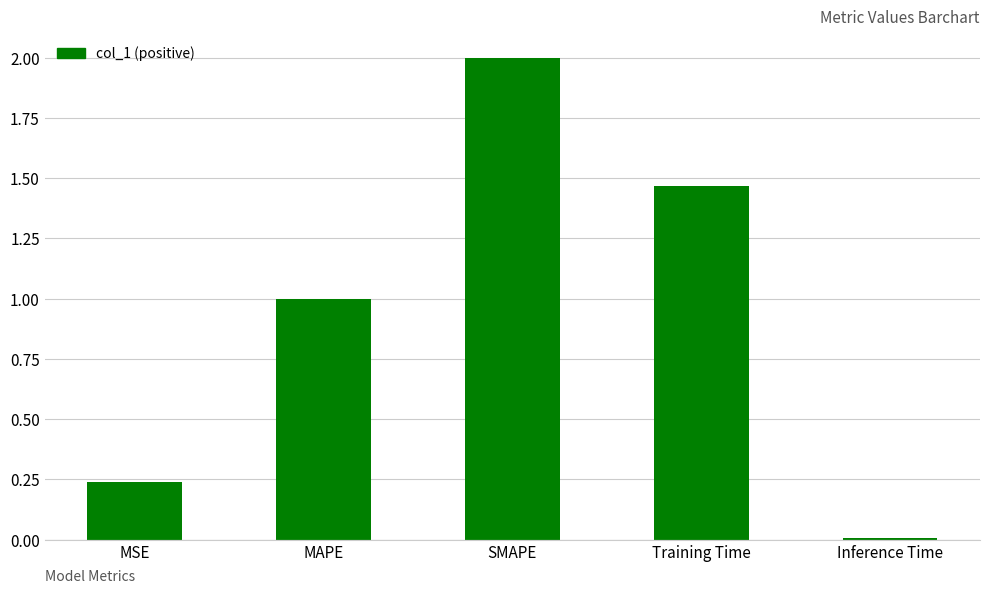

Is it true that the value at SMAPE is 2.0?

True